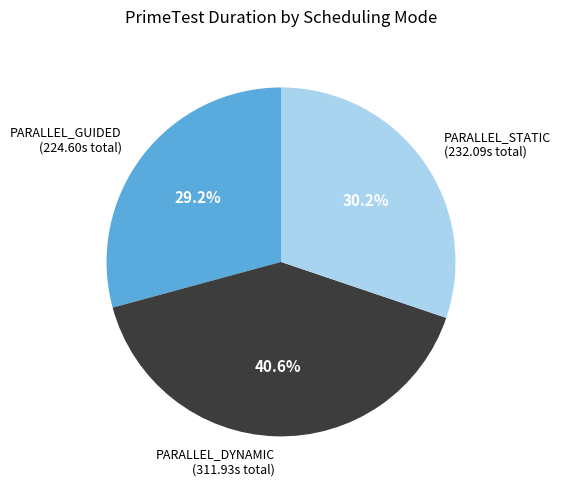

Is there any slice that represents more than half of the pie?

No